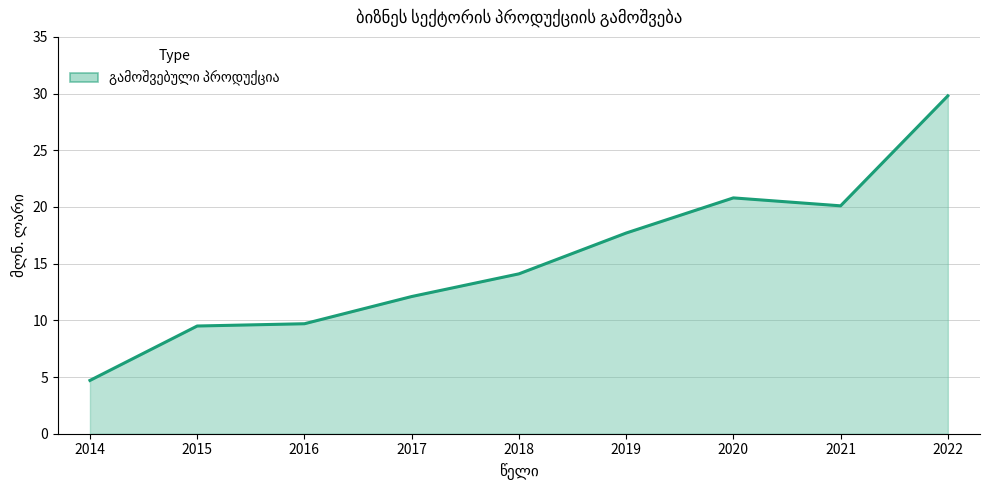

What is the difference between the maximum and minimum values?

25.1